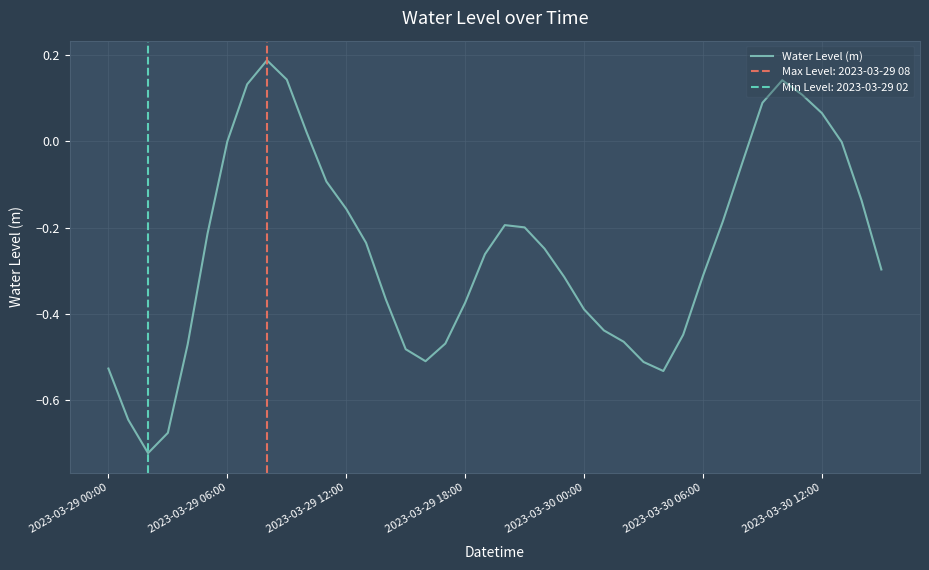

True or false: Water Level (m) has a value of -0.5 at 2023-03-29 18:00.

False